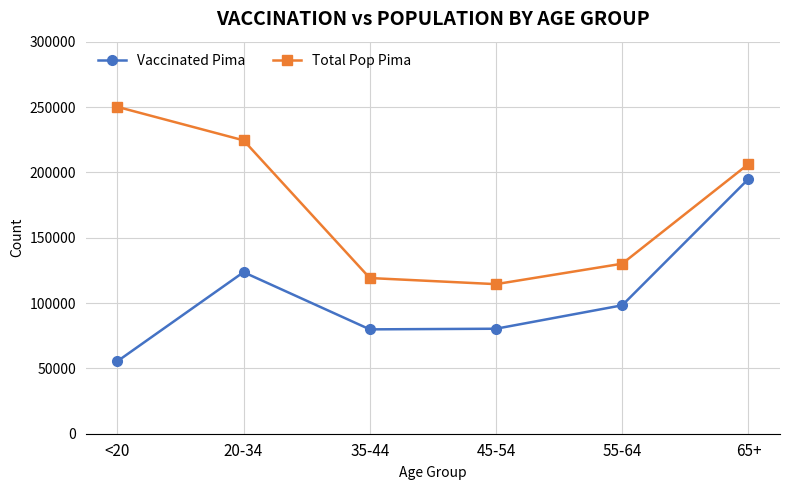

True or false: Vaccinated Pima and Total Pop Pima intersect in this chart.

False